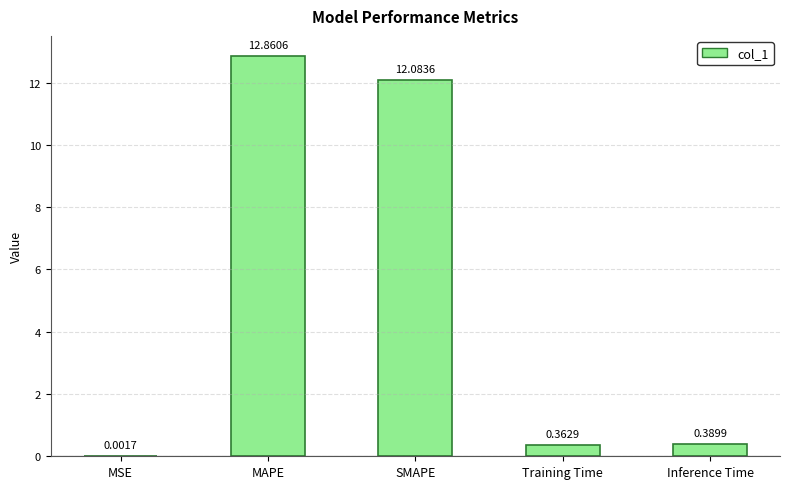

What is the sum of the values at Inference Time and MAPE?

13.3